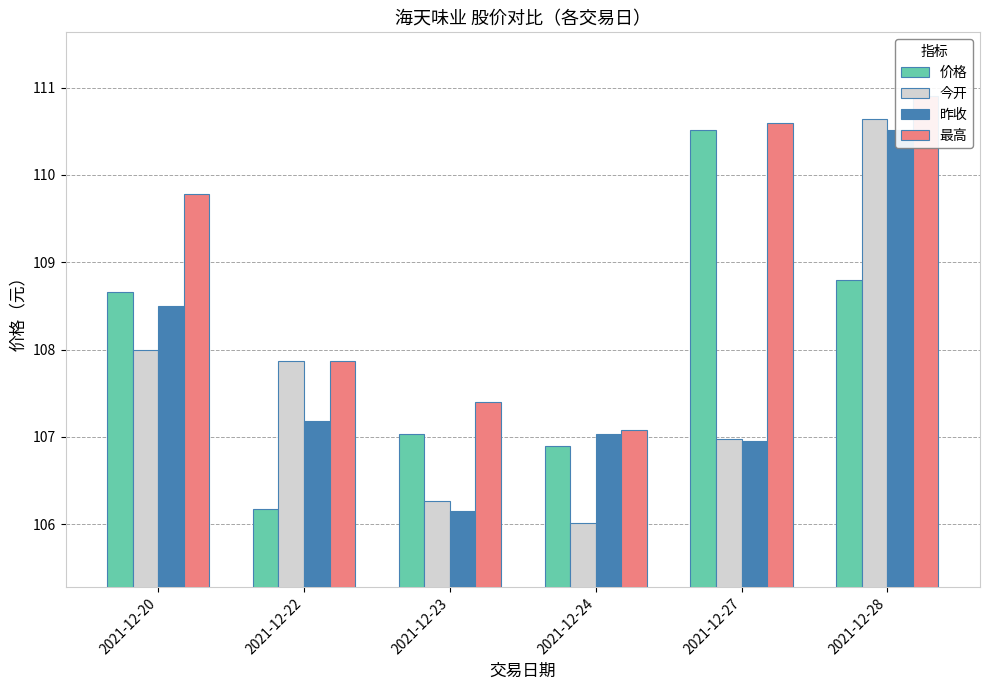

What is the value of the 价格 bar at the 1st from the left?

108.7